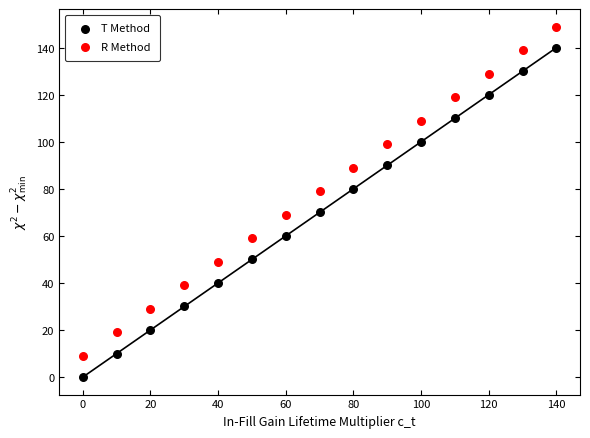

Across all data points, what is the range of Y values (max minus min)?

149